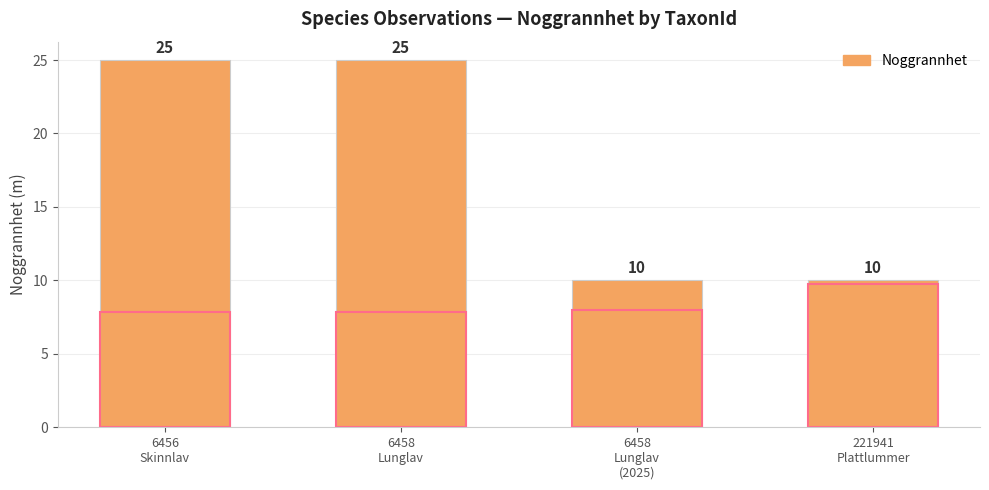

At which category is the sum across all series the highest?

6458
Lunglav